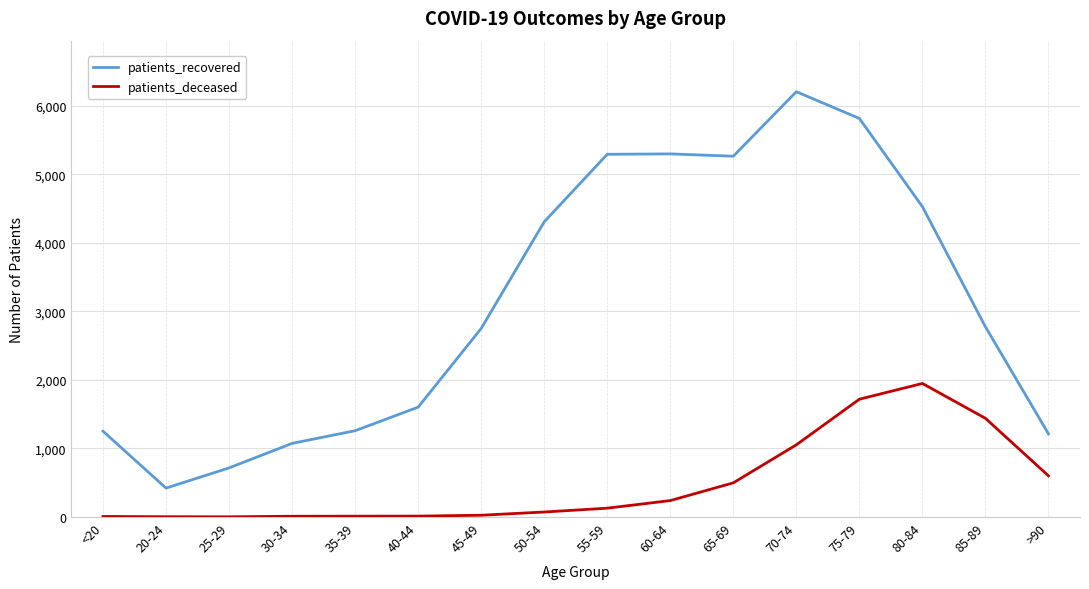

Rank the series by their maximum value, from highest to lowest.

patients_recovered, patients_deceased